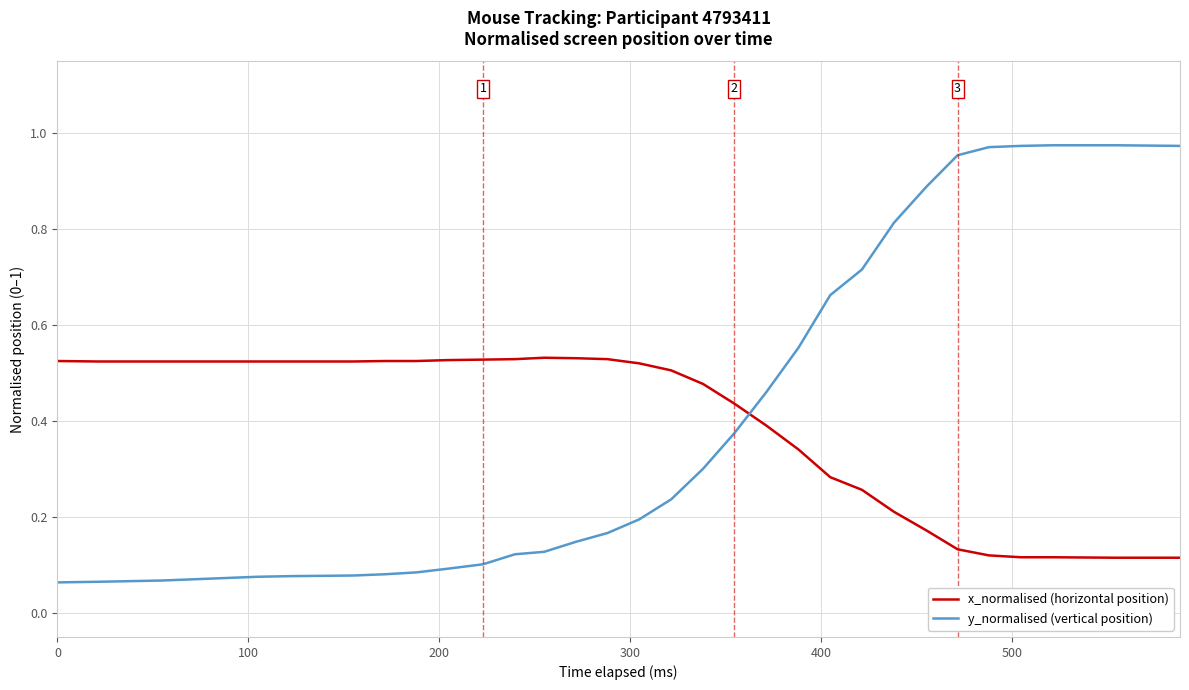

Is this an area chart (filled region under the line)?

No